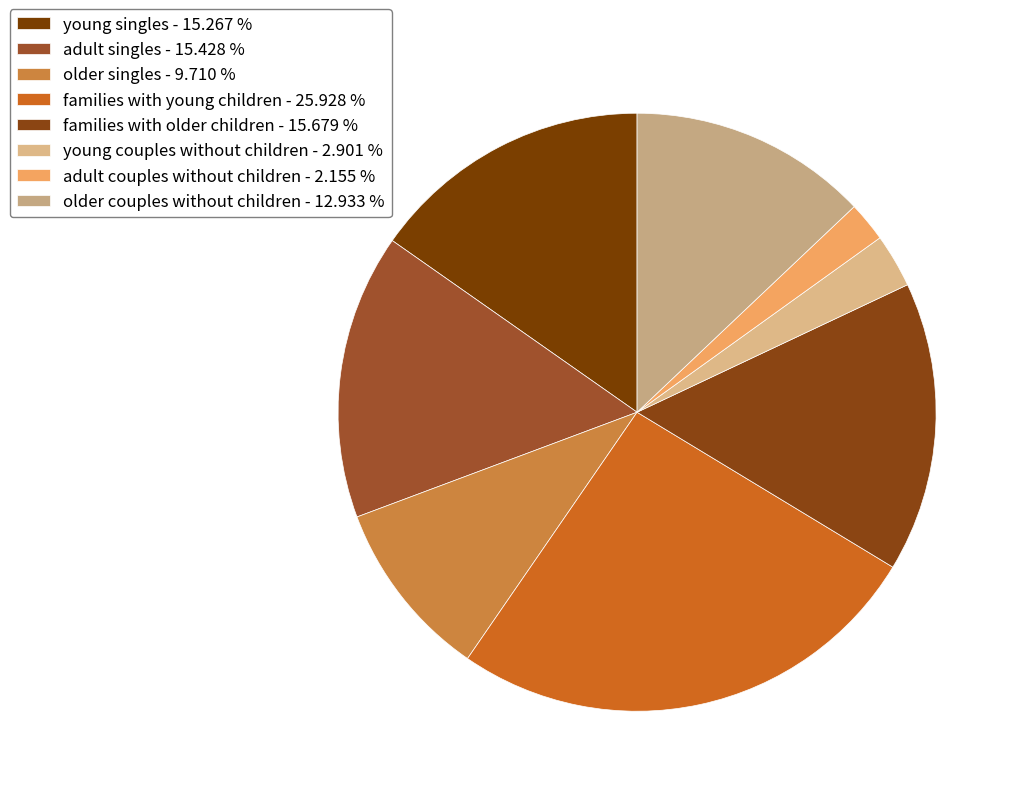

Count the number of slices in the pie.

8